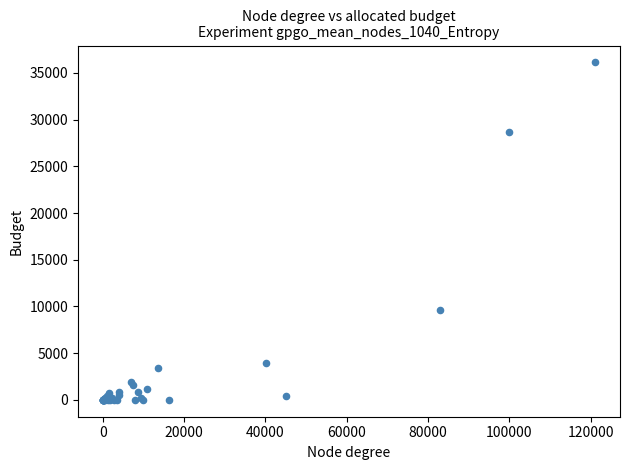

What Y value in the scatter plot is closest to 18062?

9591